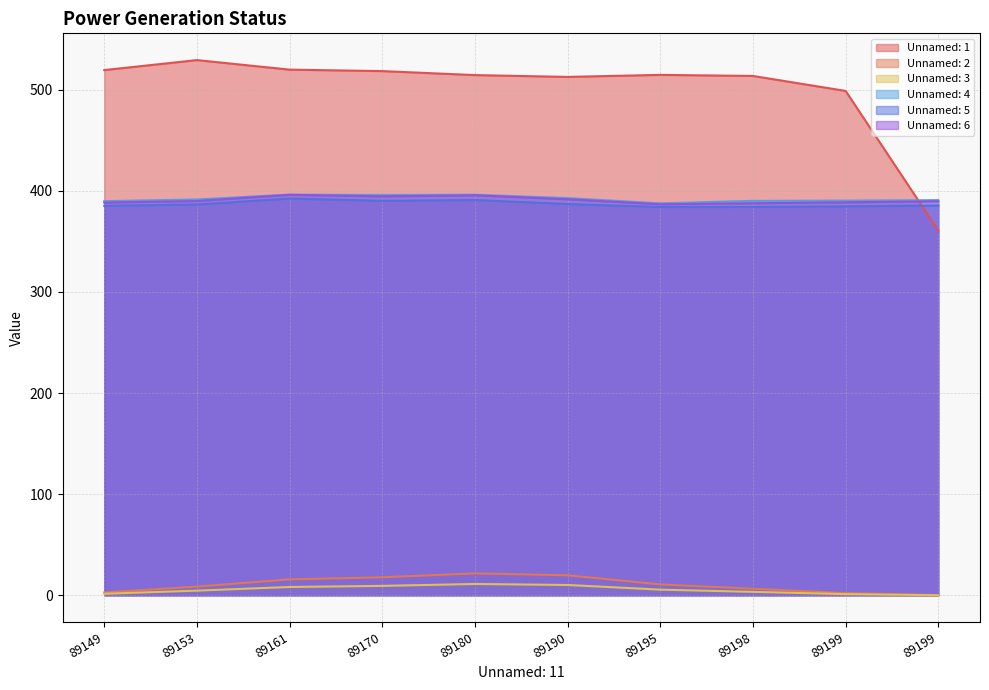

What is the sum of the Unnamed: 2 values at 89195 and 89199?

10.8